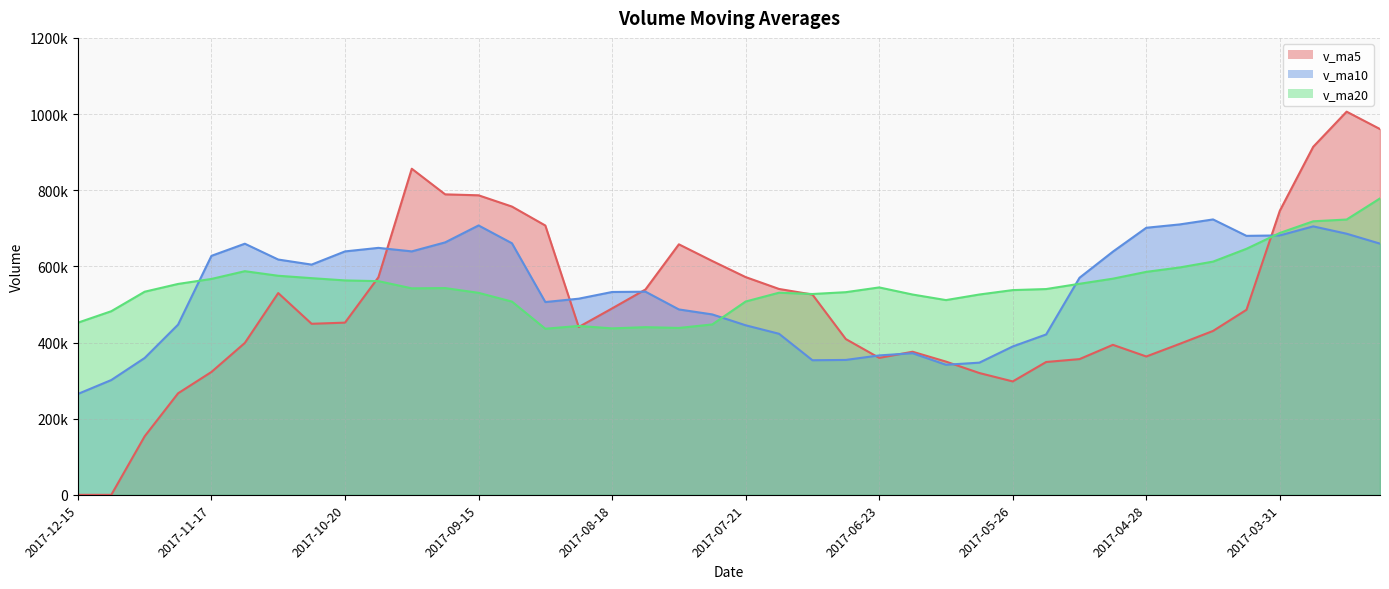

The v_ma20 series shows 553834.5 at 2017-11-24. True or false?

True